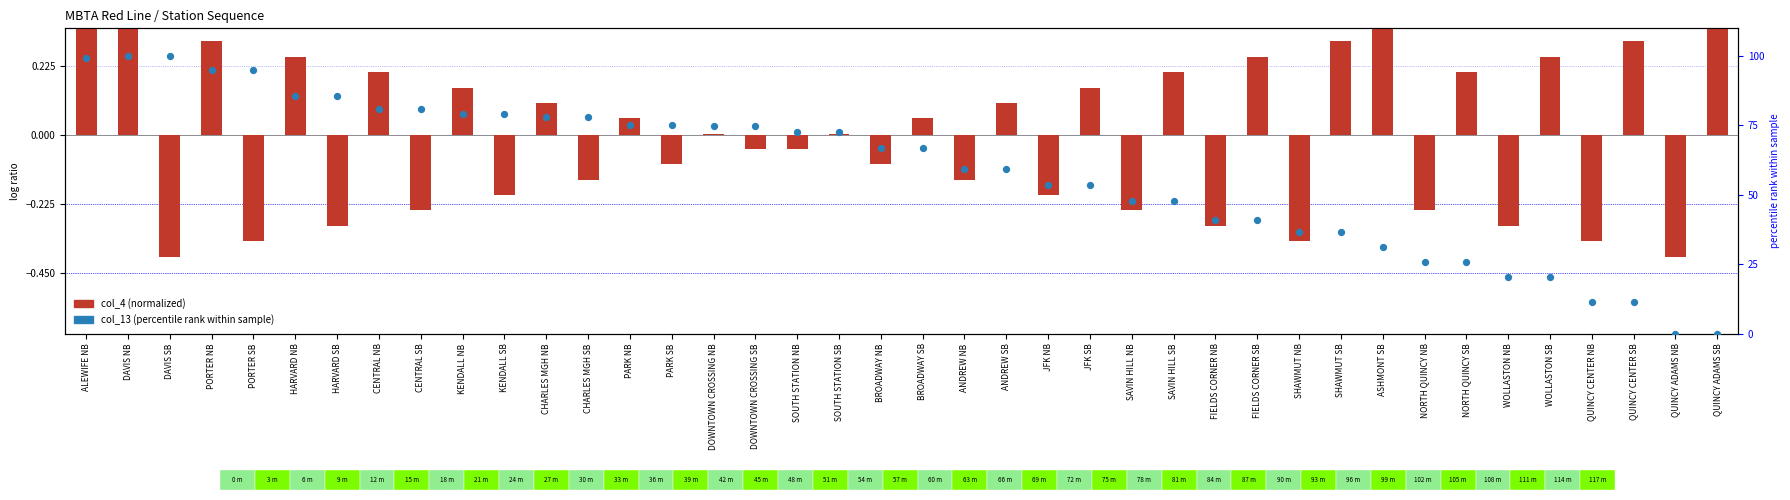

Which series has the largest Y range (max minus min)?

col_13 (percentile rank within sample)